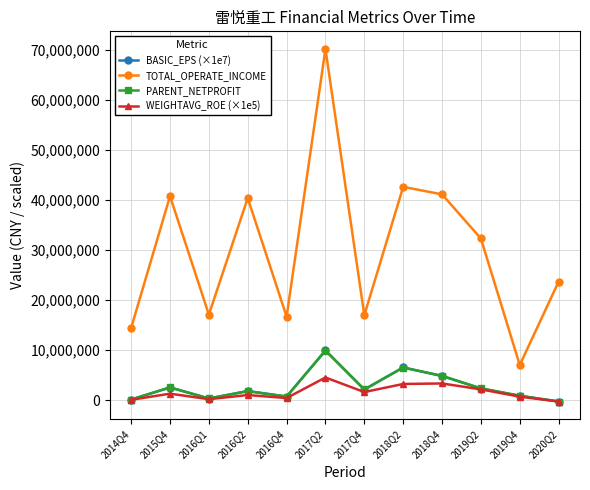

Which category has the highest value across all series?

2017Q2